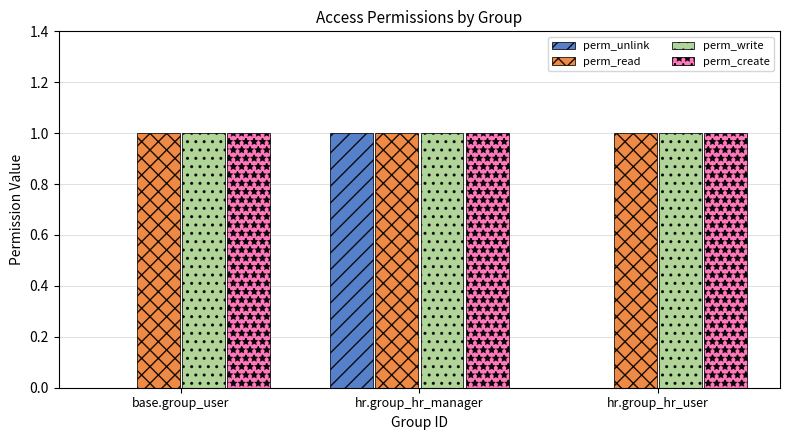

What is the highest value of the perm_write series?

1